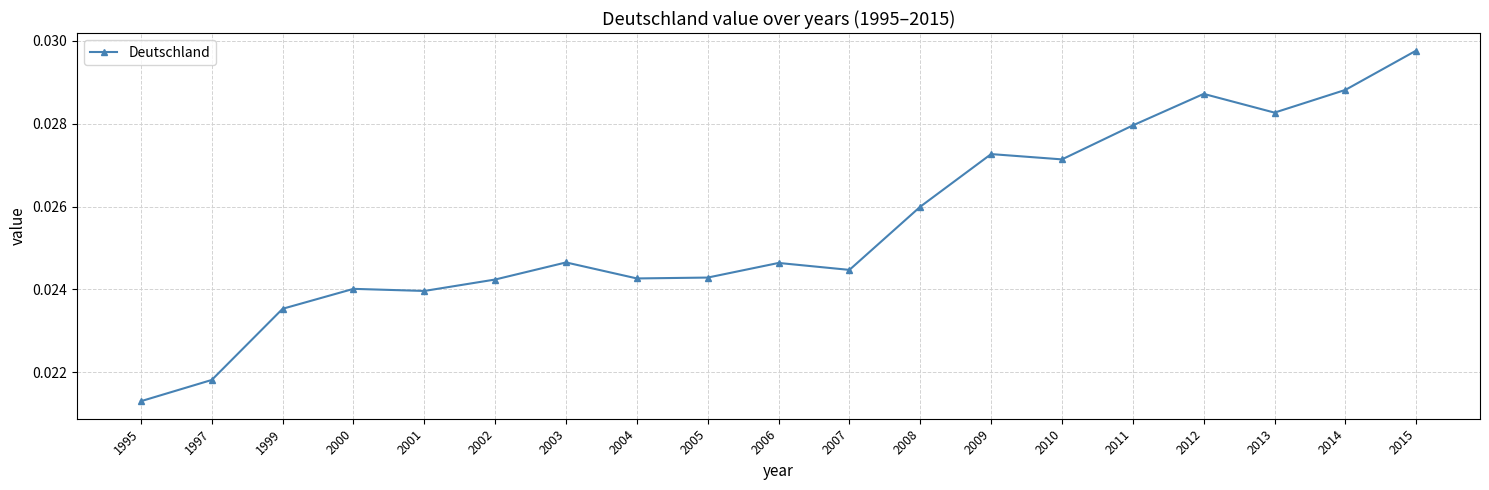

Which label corresponds to the smallest value in the chart?

1995